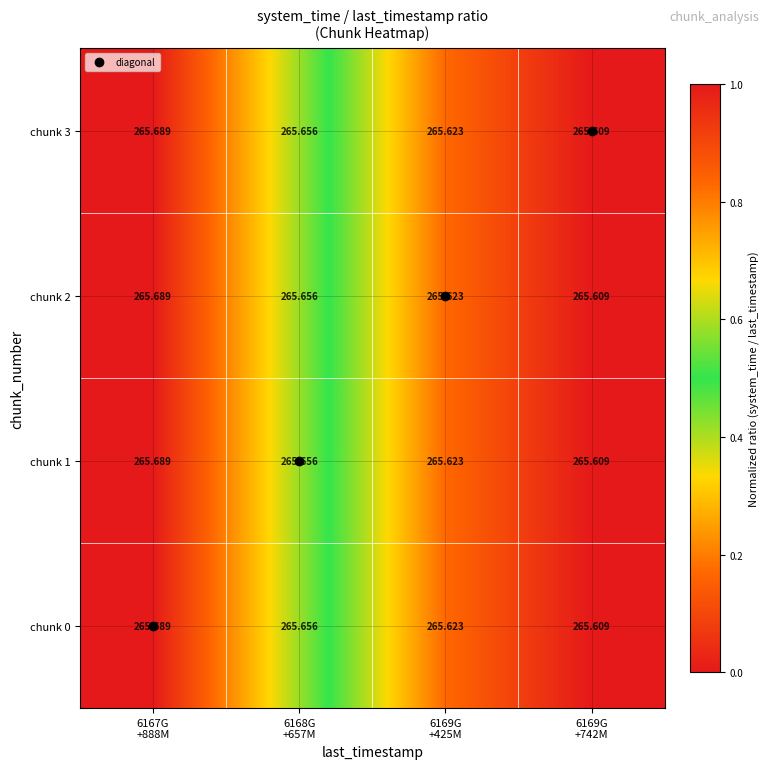

At which category is the sum across all series the highest?

6167G
+888M